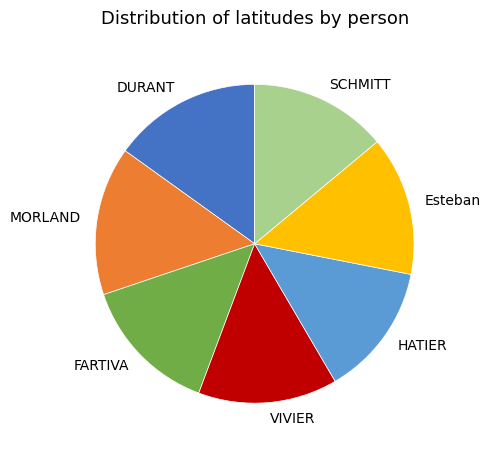

Does any single category account for the majority?

No